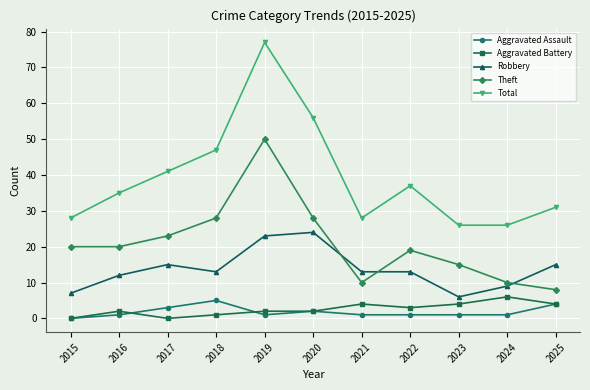

What is the value of the Total point at the 8th from the left?

37